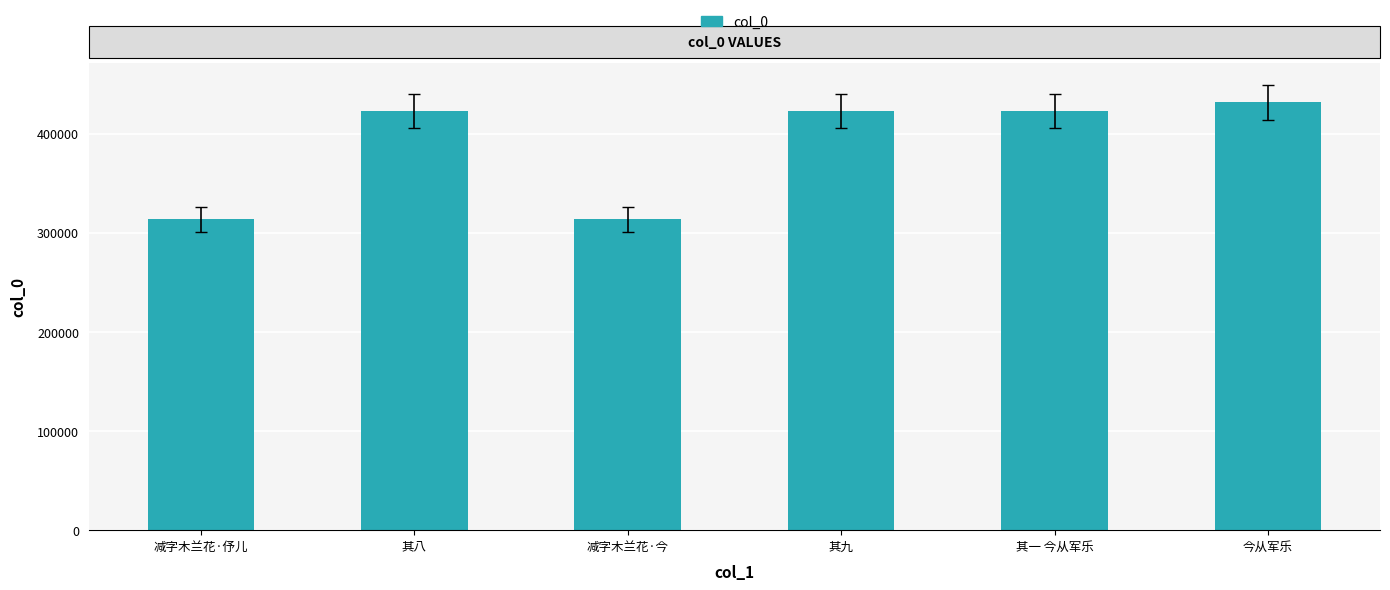

How many bars are there in total?

6